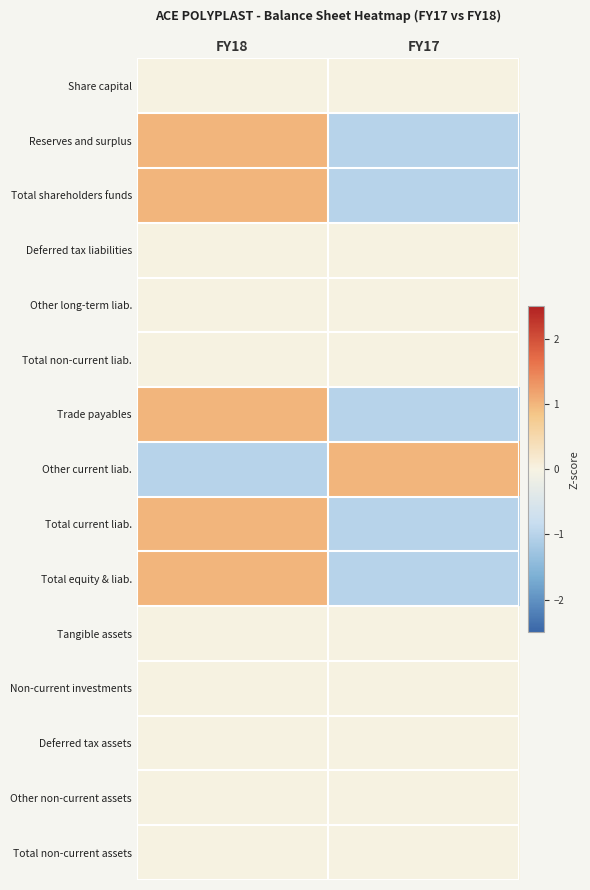

Between FY18 and FY17, which is larger?

FY18